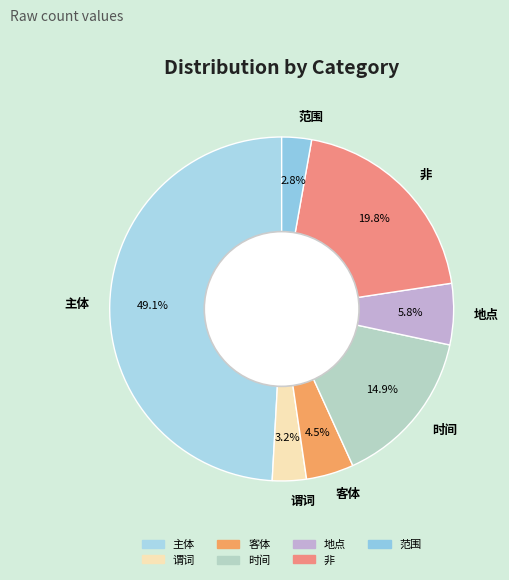

Which slice is the largest?

主体